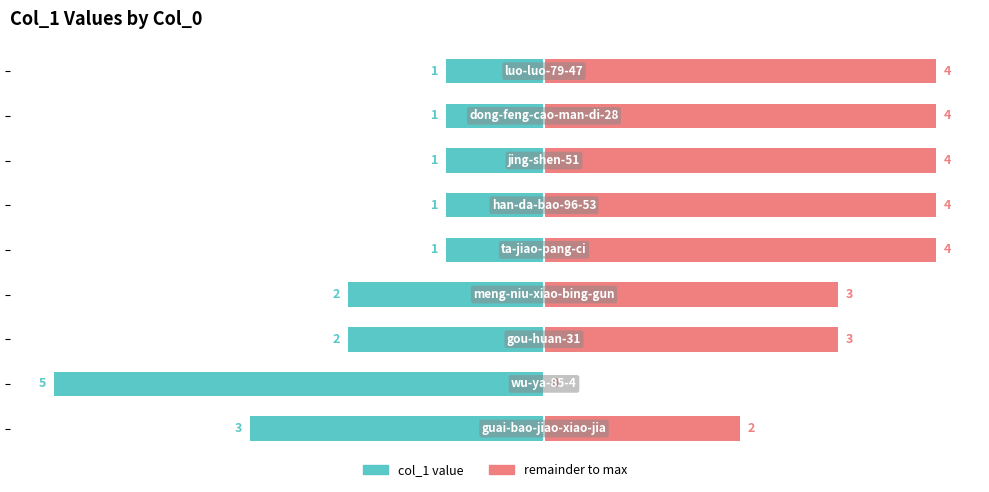

Which series has the largest range (max minus min)?

col_1 value